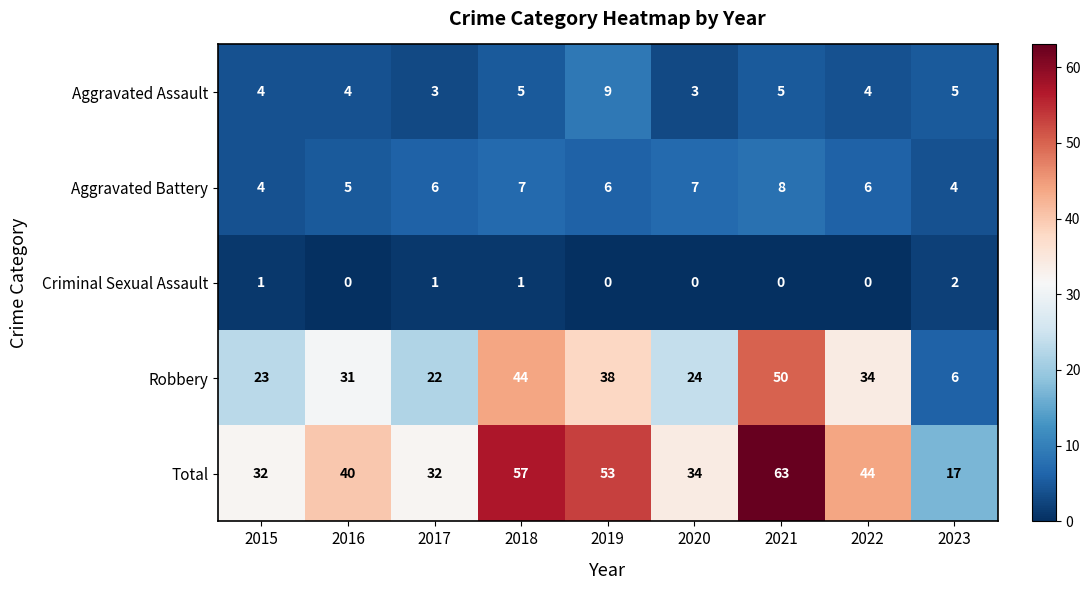

What is the average value of the Total series?

41